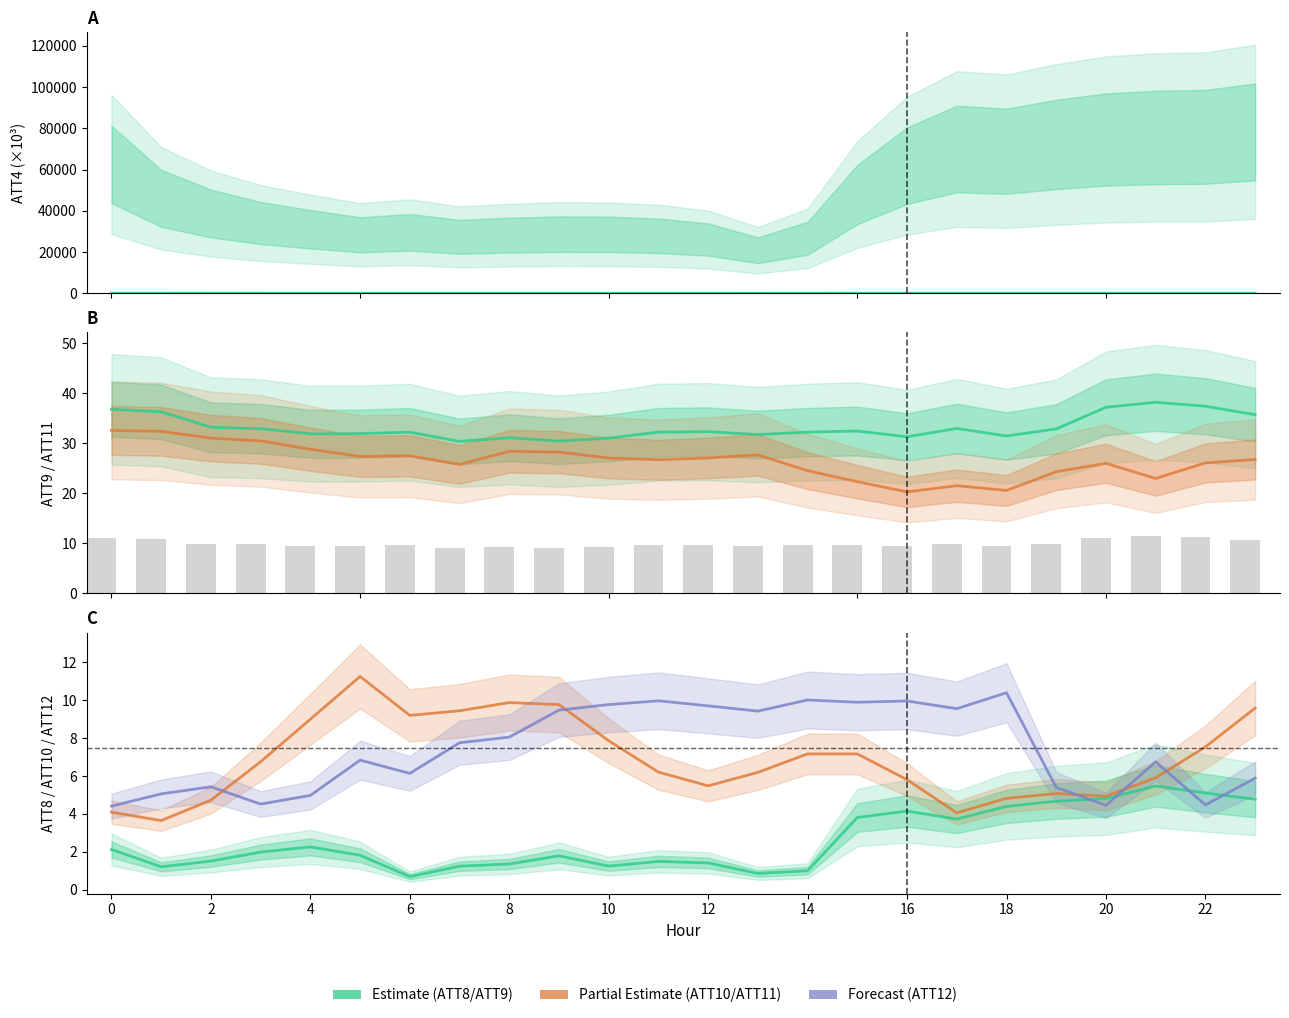

Are the bars grouped side by side (vs. stacked)?

Yes